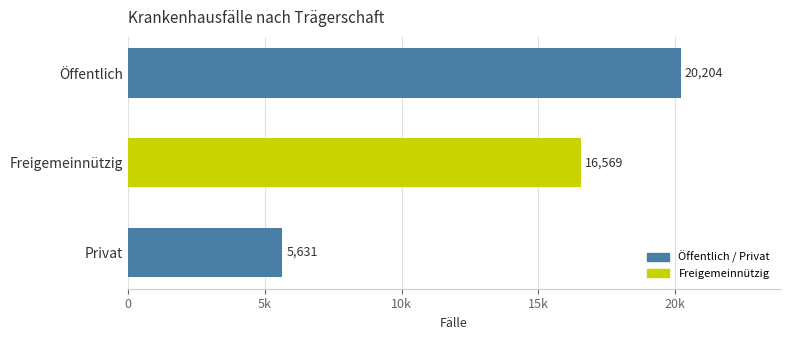

Are the bars grouped side by side (vs. stacked)?

No